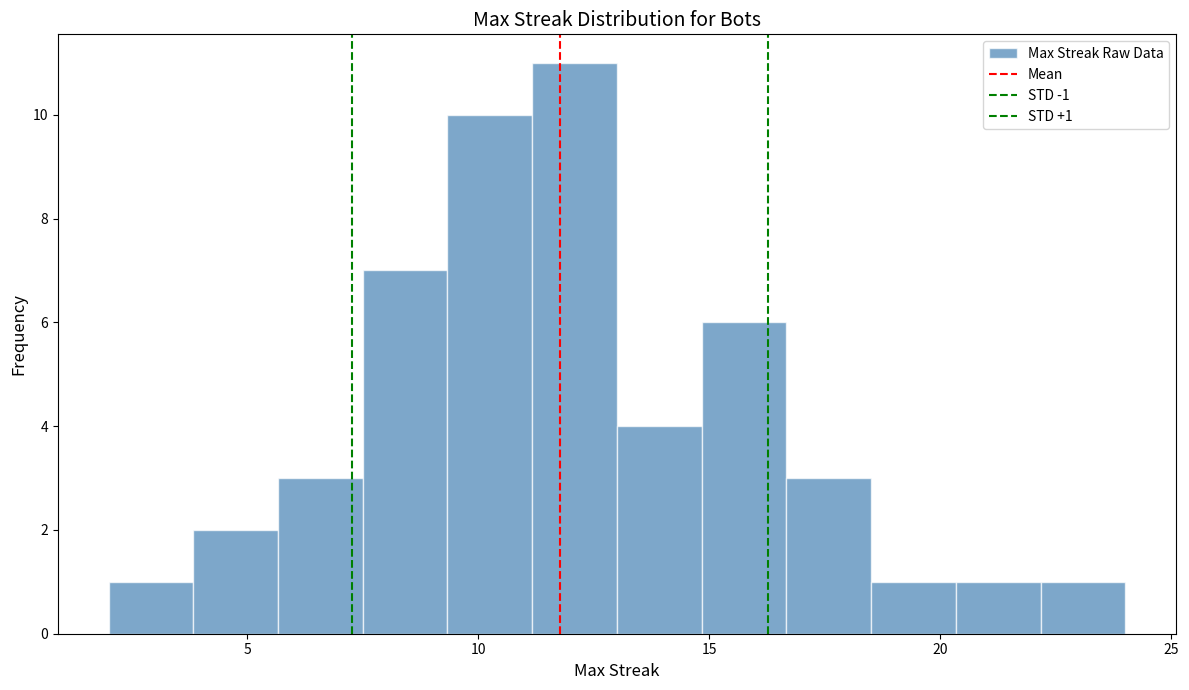

Around what value on the x-axis is the tallest bar? Give the approximate position of its centre, as read against the axis.

12.0